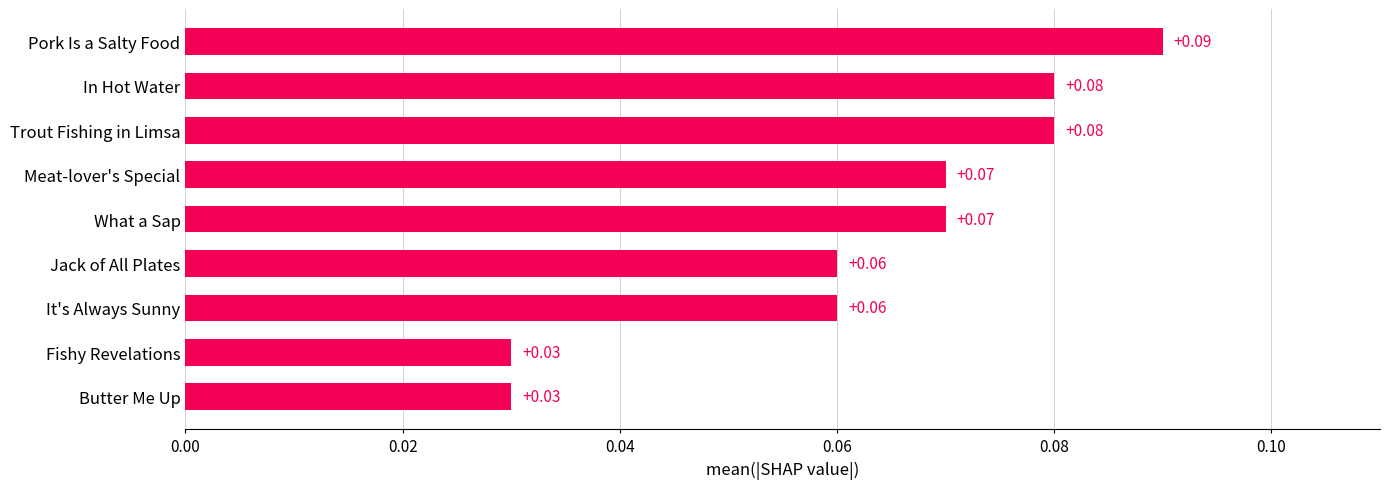

What is the sum of all values?

0.6